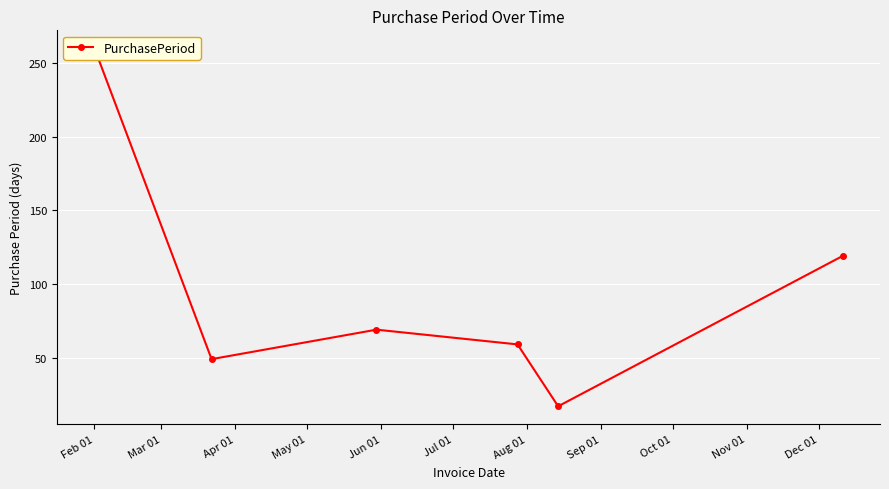

How many points are higher than both their immediate neighbors (excluding endpoints)?

1